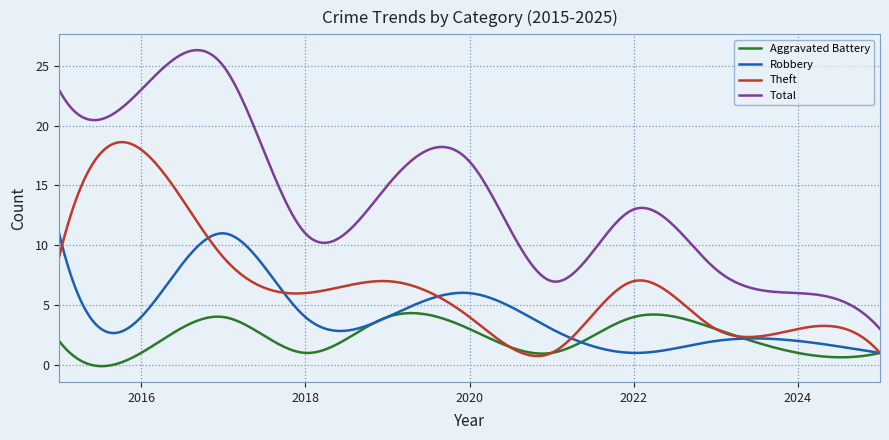

What are all the series names shown in the legend?

Aggravated Battery, Robbery, Theft, Total